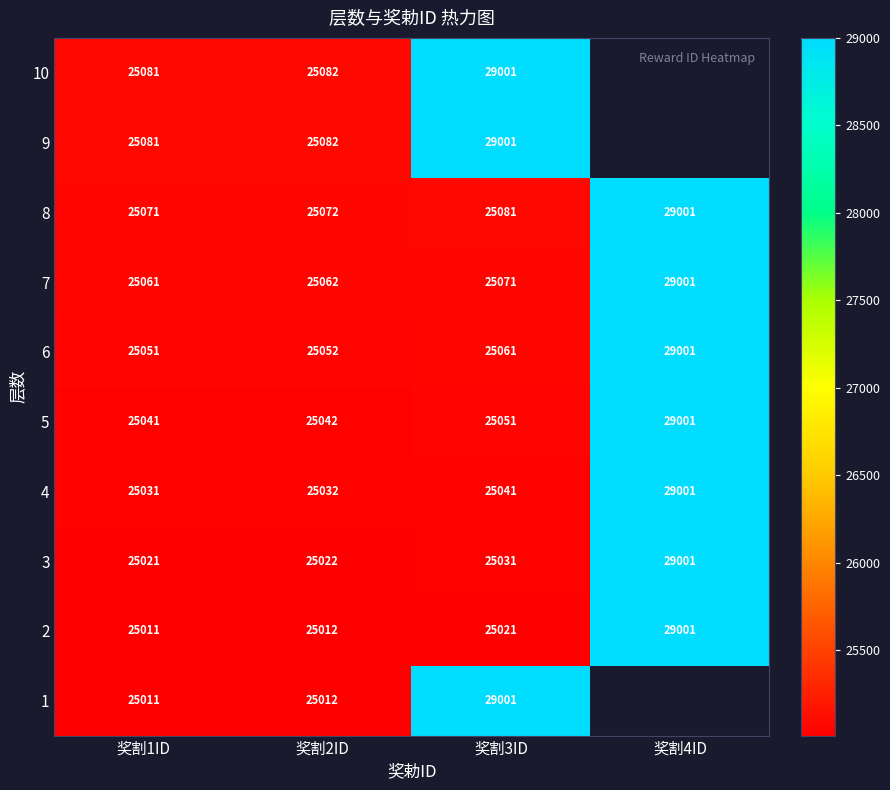

List the labels in order of 5 value, largest first.

奖割4ID, 奖割3ID, 奖割2ID, 奖割1ID